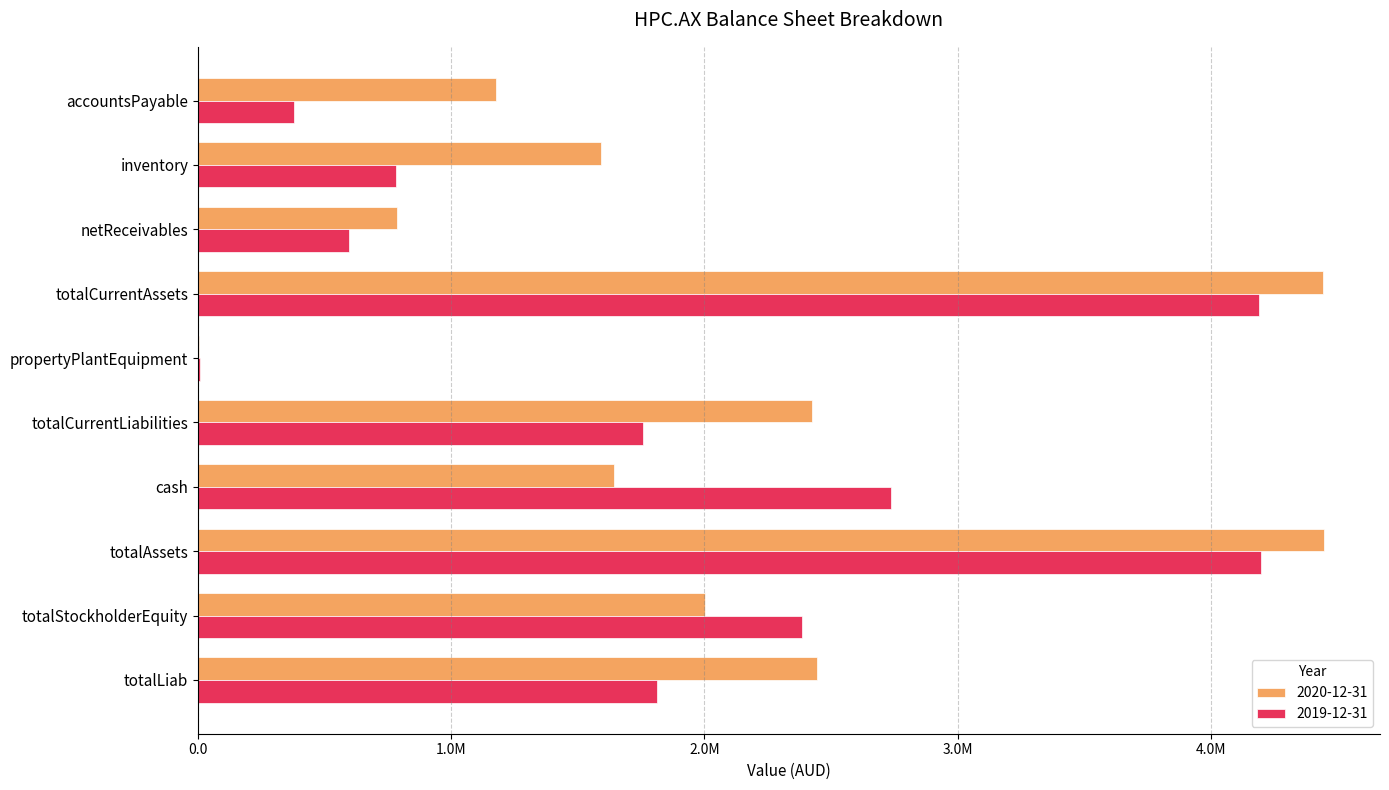

What is the average value of the 2019-12-31 series?

1884354